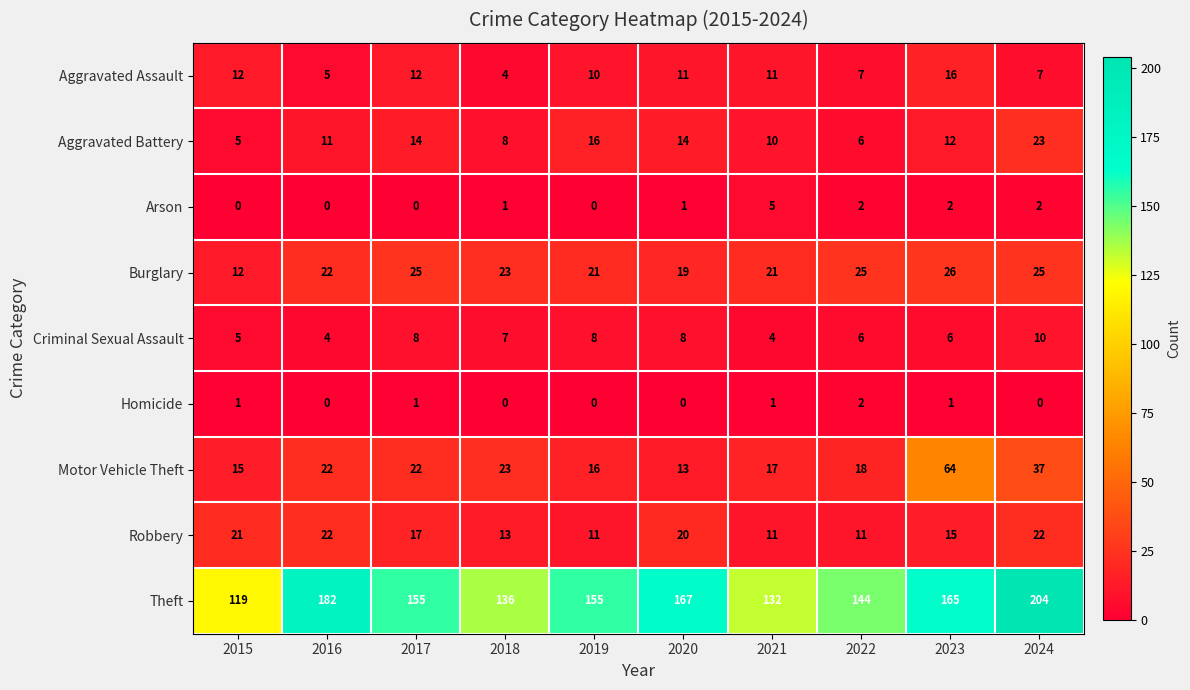

Rank the series at 2024 from highest to lowest value.

Theft, Motor Vehicle Theft, Burglary, Aggravated Battery, Robbery, Criminal Sexual Assault, Aggravated Assault, Arson, Homicide